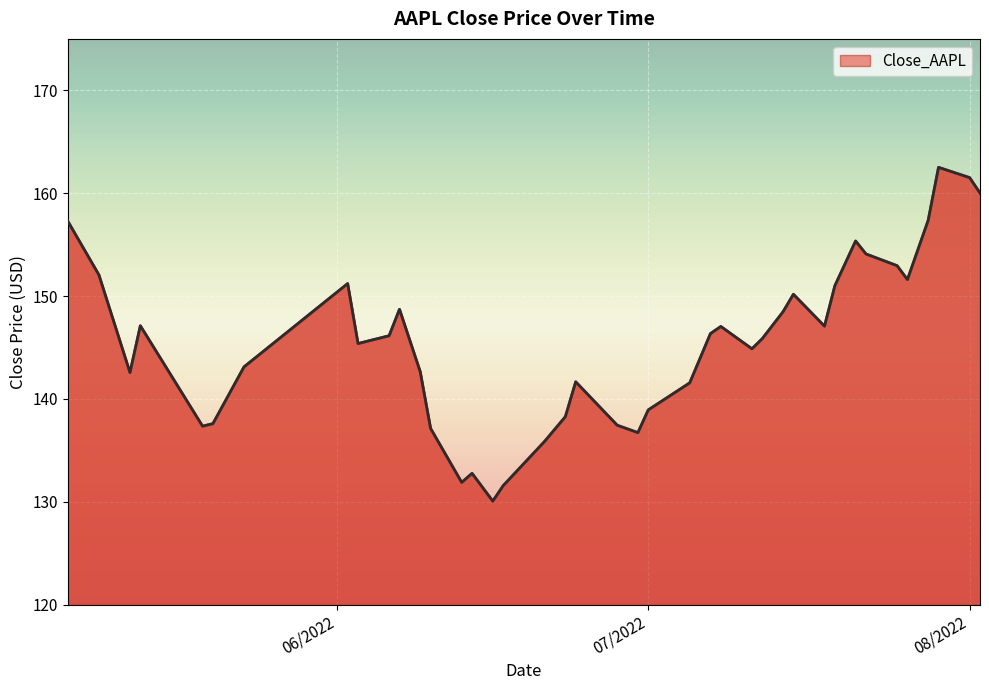

How many values are below 146?

20